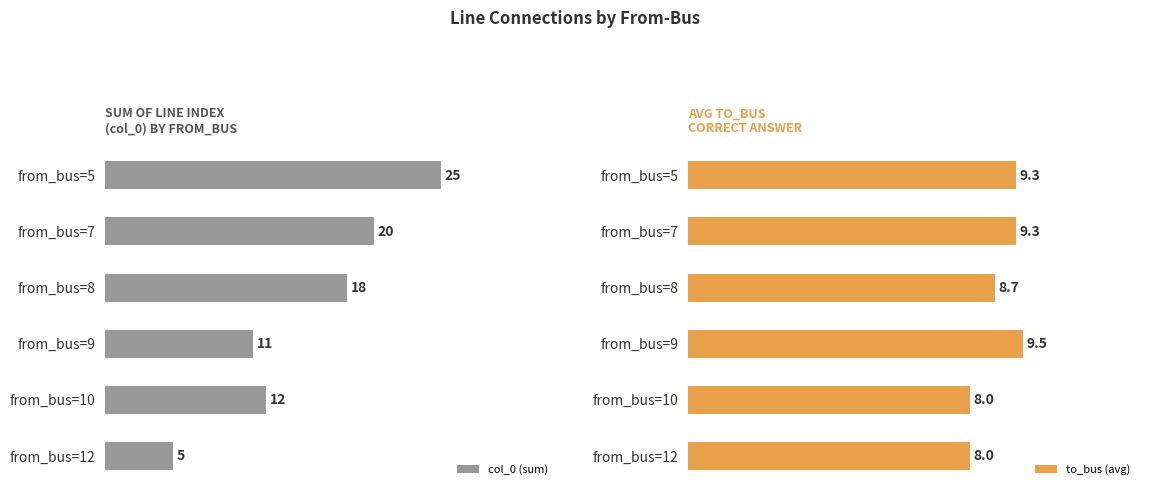

How many data points in to_bus (avg) are above 9?

3